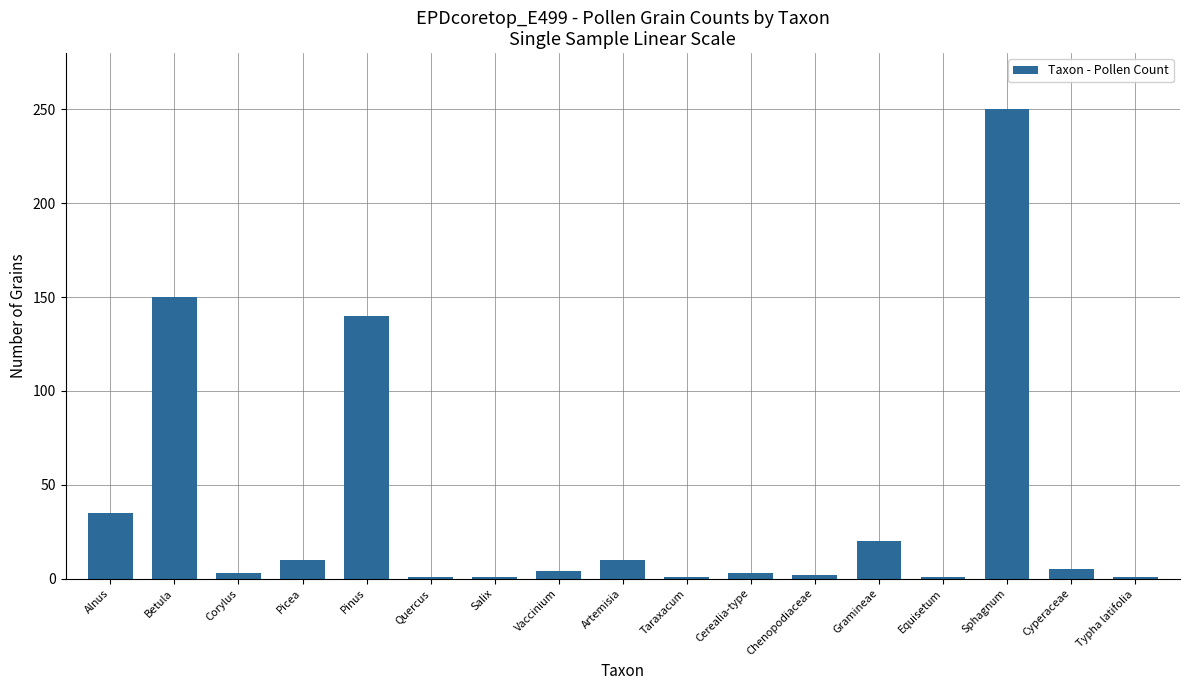

How many data points are less than 4?

8